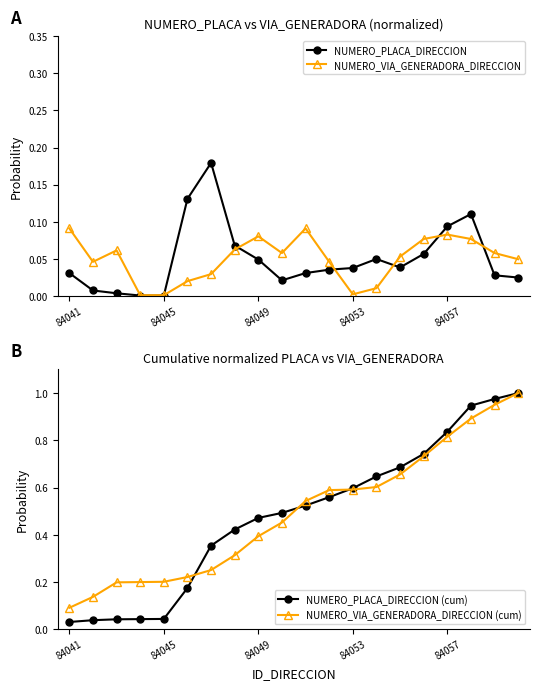

At how many categories does at least one series exceed 0?

20